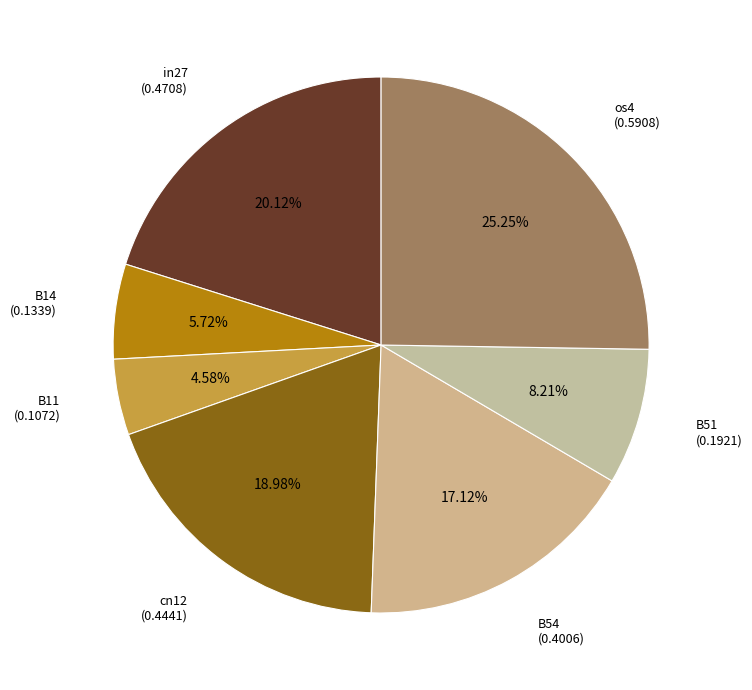

What is the smallest slice in the pie chart?

B11